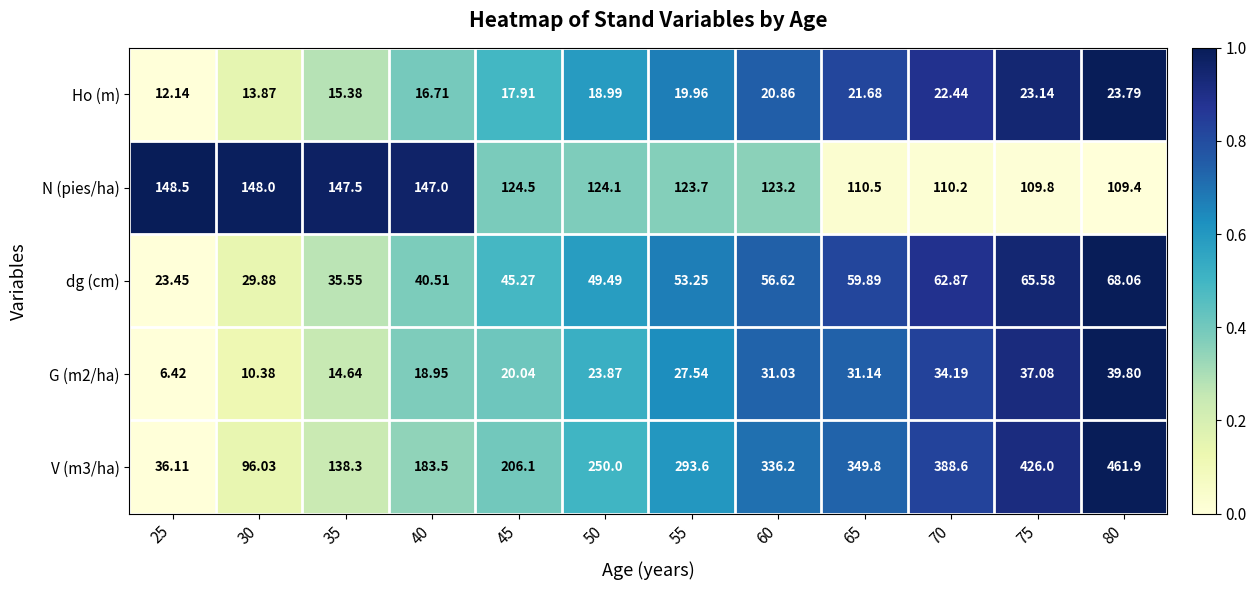

List the series in order of their peak value, highest first.

V (m3/ha), N (pies/ha), dg (cm), G (m2/ha), Ho (m)